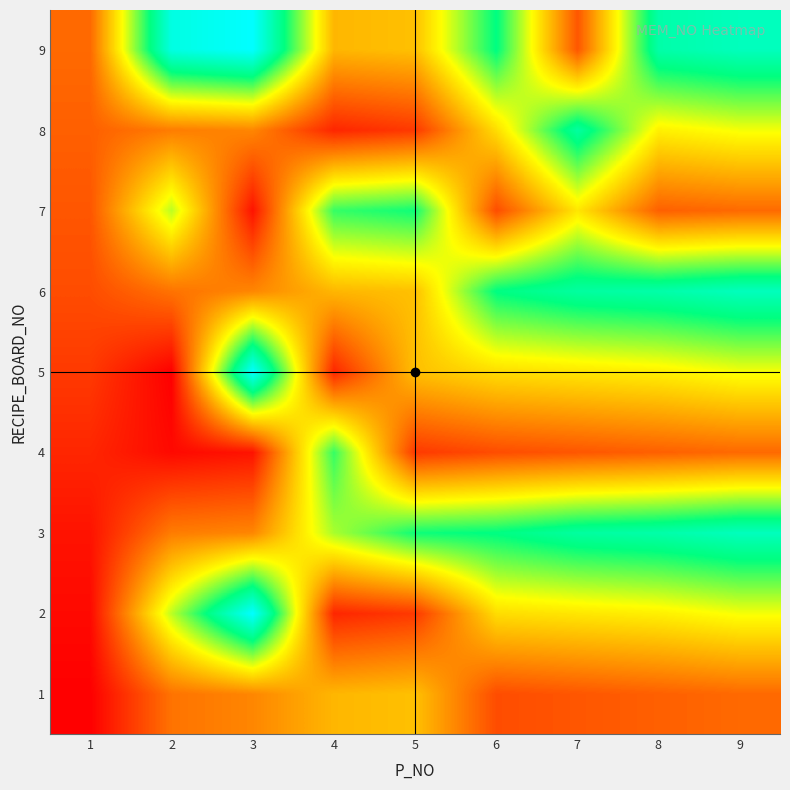

What is the difference between the highest and lowest values at 4?

33